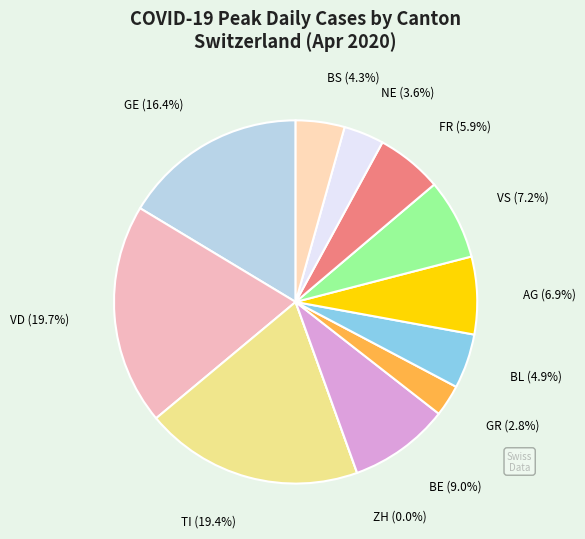

Is there any slice that represents more than half of the pie?

No